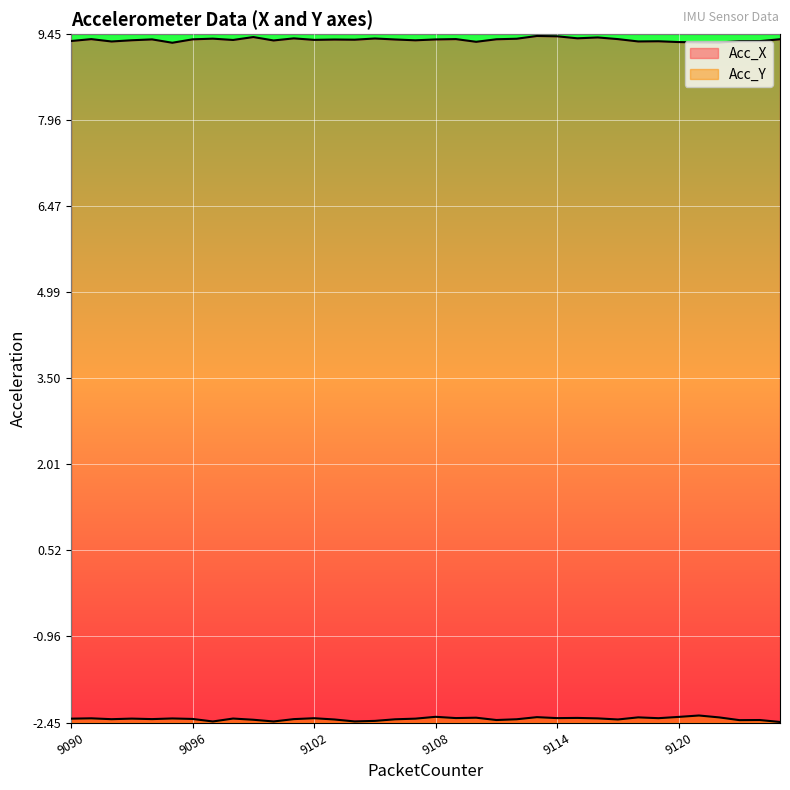

Which category has the highest value in the Acc_Y series?

9121